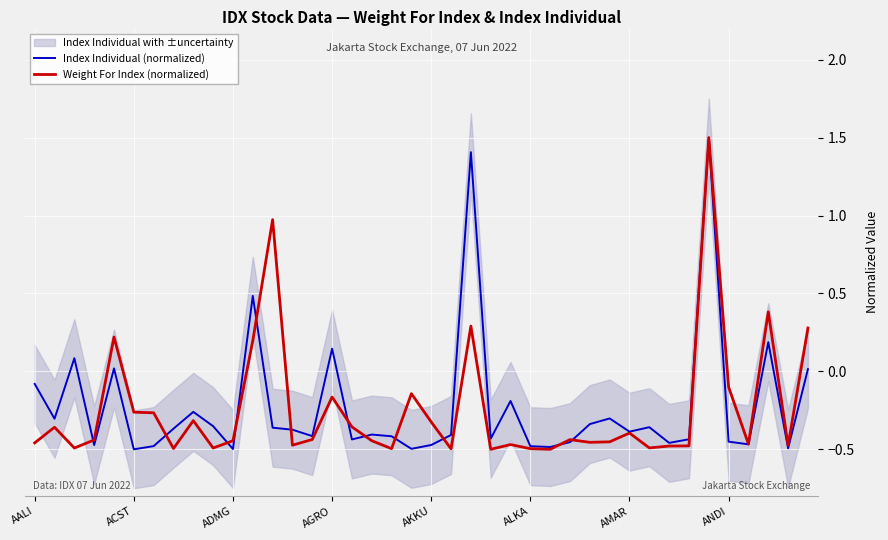

Reading left to right, transcribe all the data shown in this chart.

Index Individual (normalized): -0.1	-0.3	0.1	-0.5	0.0	-0.5	-0.5	-0.4	-0.3	-0.4	-0.5	0.5	-0.4	-0.4	-0.4	0.1	-0.4	-0.4	-0.4	-0.5	-0.5	-0.4	1.4	-0.4	-0.2	-0.5	-0.5	-0.5	-0.3	-0.3	-0.4	-0.4	-0.5	-0.4	1.5	-0.5	-0.5	0.2	-0.5	0.0
Weight For Index (normalized): -0.5	-0.4	-0.5	-0.4	0.2	-0.3	-0.3	-0.5	-0.3	-0.5	-0.4	0.2	1.0	-0.5	-0.4	-0.2	-0.4	-0.4	-0.5	-0.1	-0.3	-0.5	0.3	-0.5	-0.5	-0.5	-0.5	-0.4	-0.5	-0.5	-0.4	-0.5	-0.5	-0.5	1.5	-0.1	-0.5	0.4	-0.5	0.3